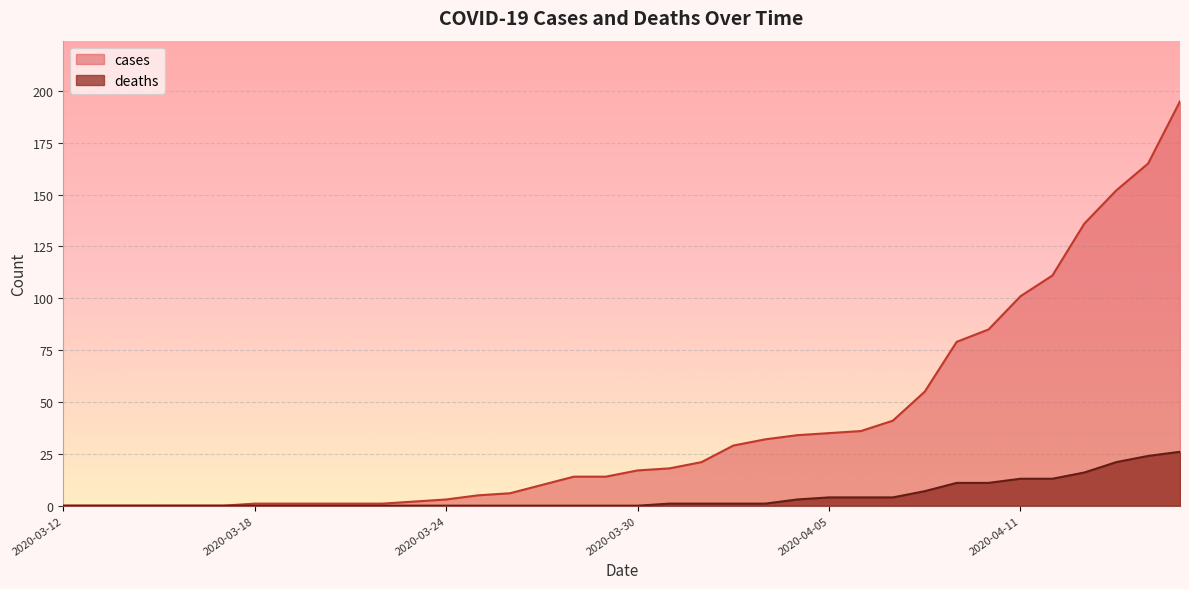

What is the label of the 30th point from the left?

2020-04-10